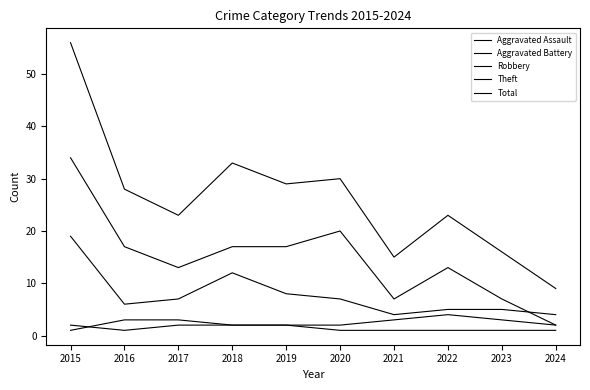

What is the total value across all series at 2023?

32